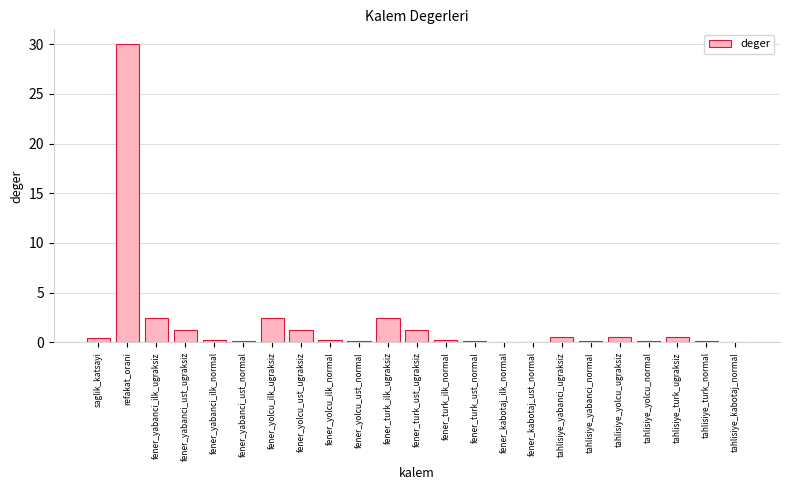

Is it true that the value at fener_yabanci_ilk_ugraksiz is 2.4?

True